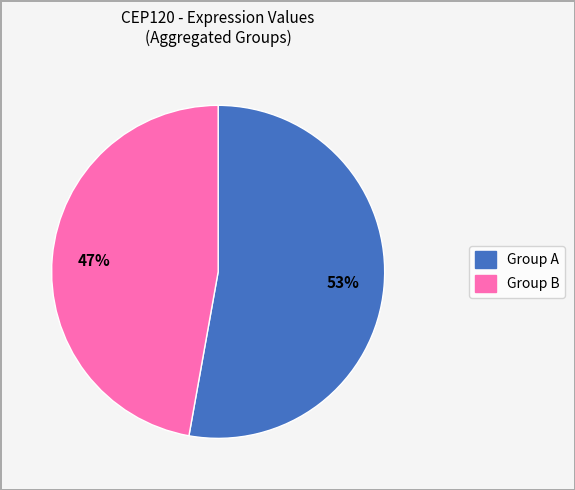

Does any single category account for the majority?

Yes